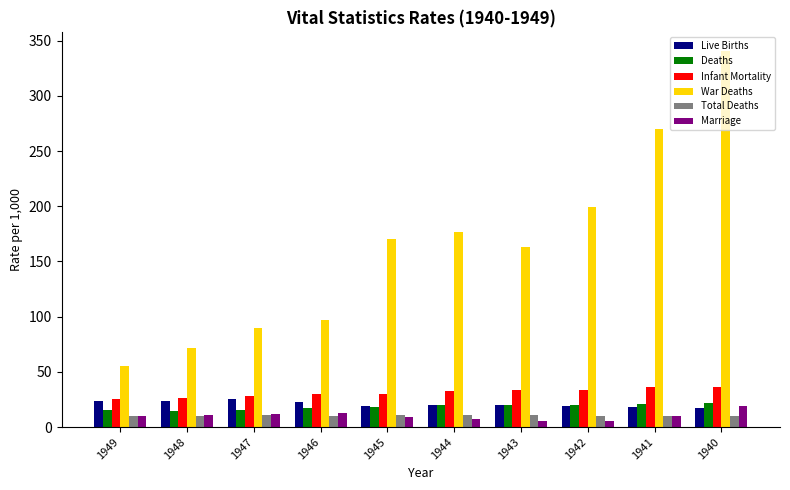

Is the value of Infant Mortality at 1948 greater than the value of Marriage at 1941?

Yes